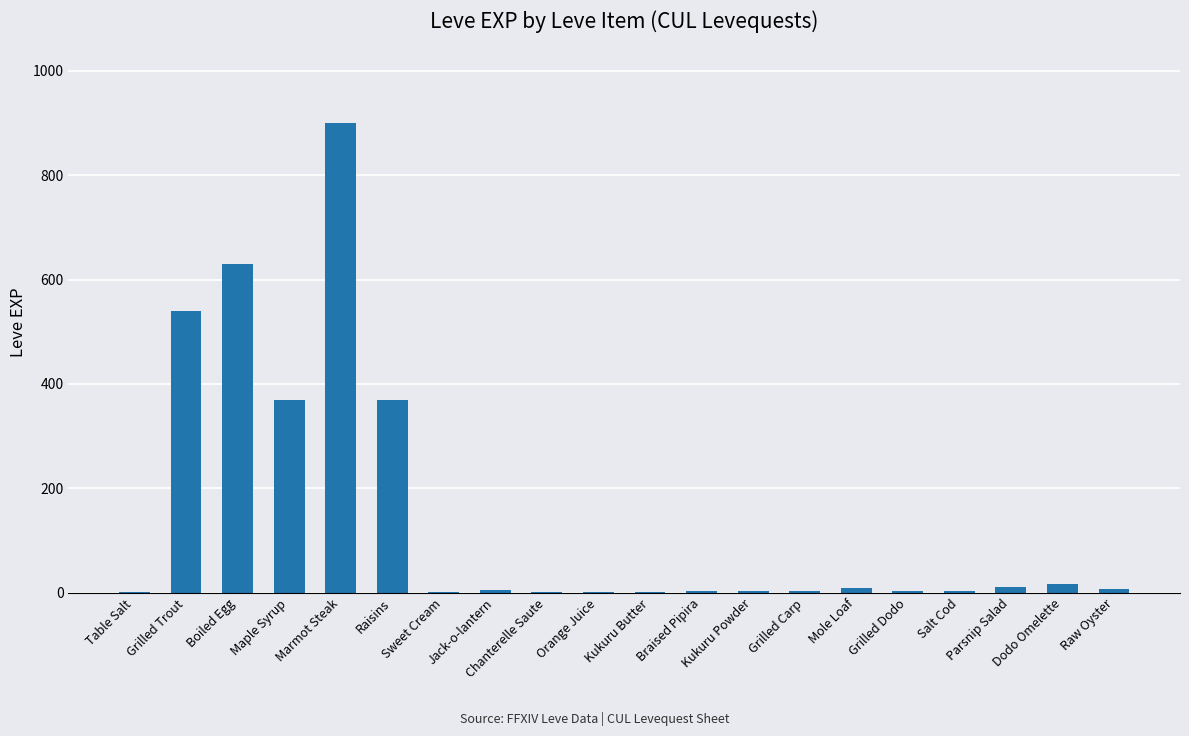

What is the sum of the values at Kukuru Powder and Grilled Trout?

543